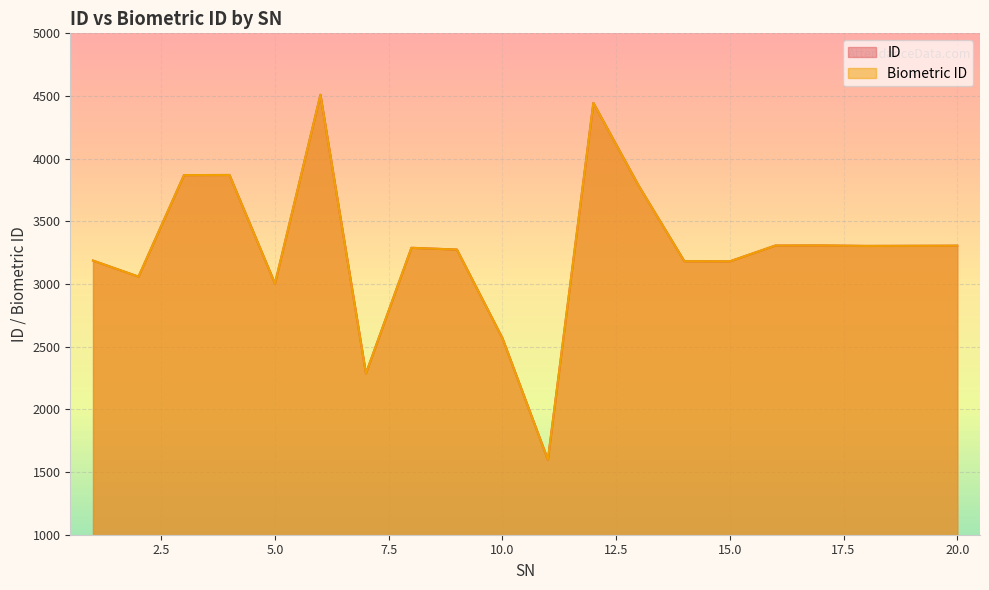

What is the sum of the Biometric ID values at 4 and 2?

6929